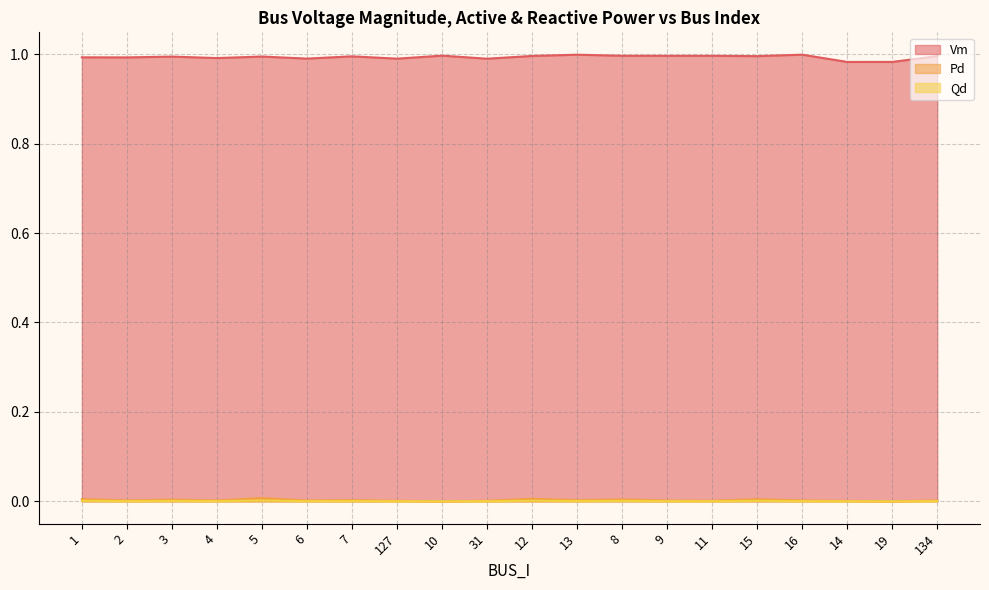

Which series has the largest total across all categories?

Vm